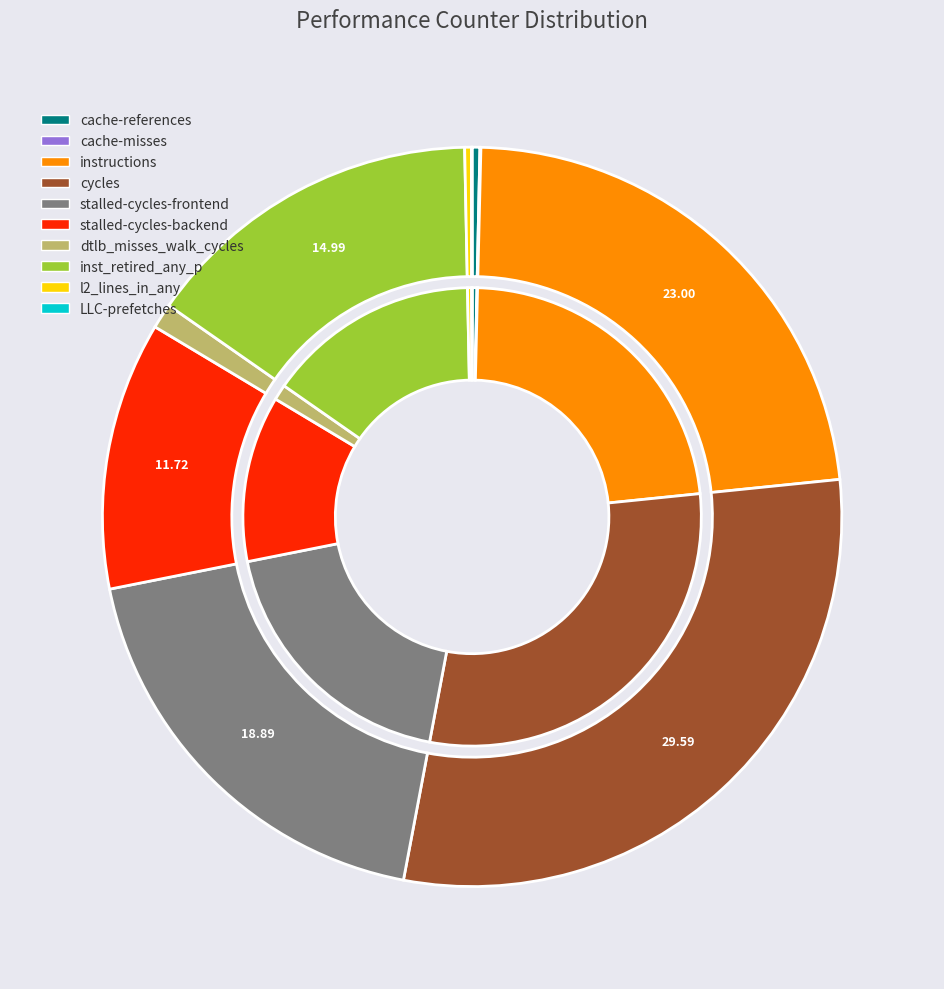

The l2_lines_in_any slice represents 1% of the pie. True or false?

False